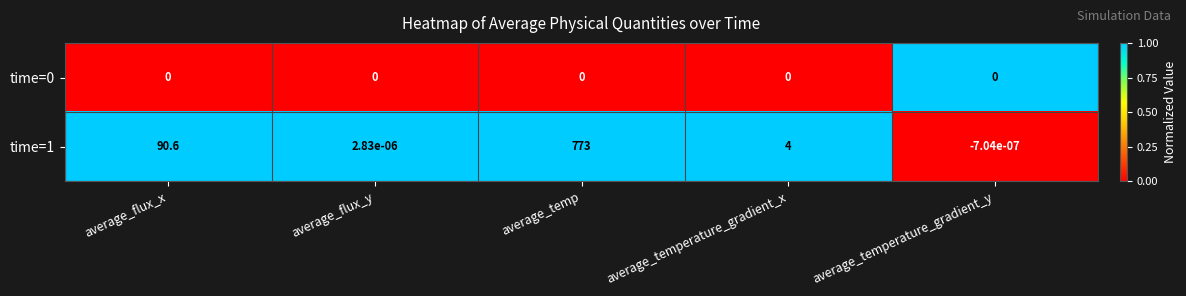

Count the number of categories in the chart.

5